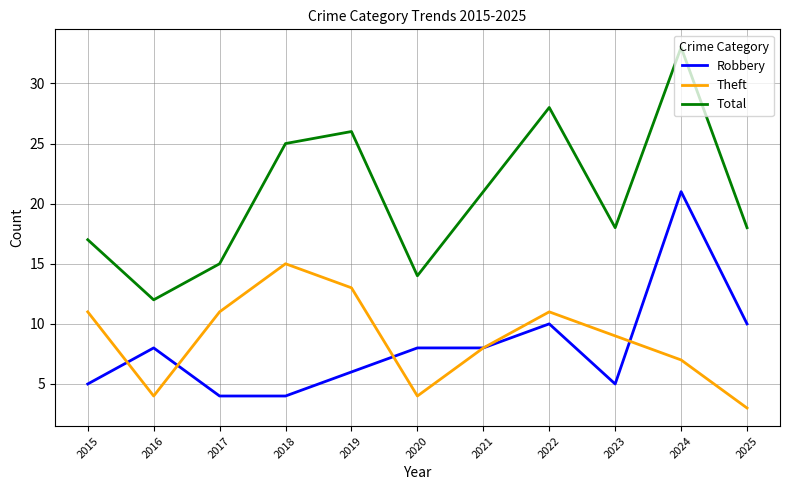

Which series changed the most between 2015 and 2025?

Theft